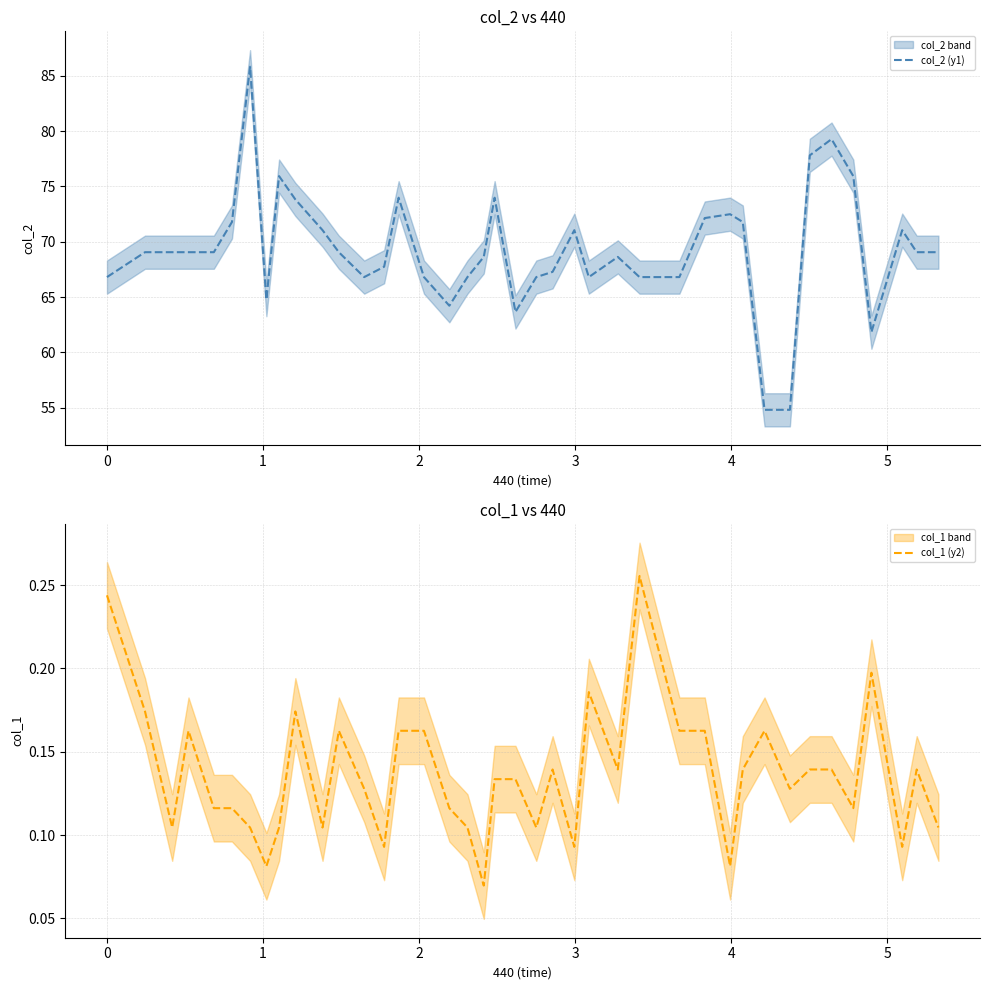

What is the minimum value for col_2 (y1)?

54.8